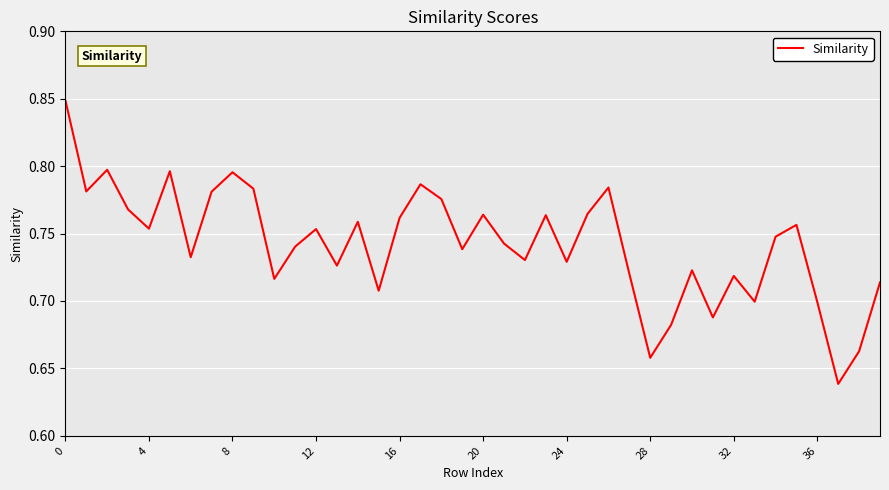

The value at 36 is 1.2. True or false?

False